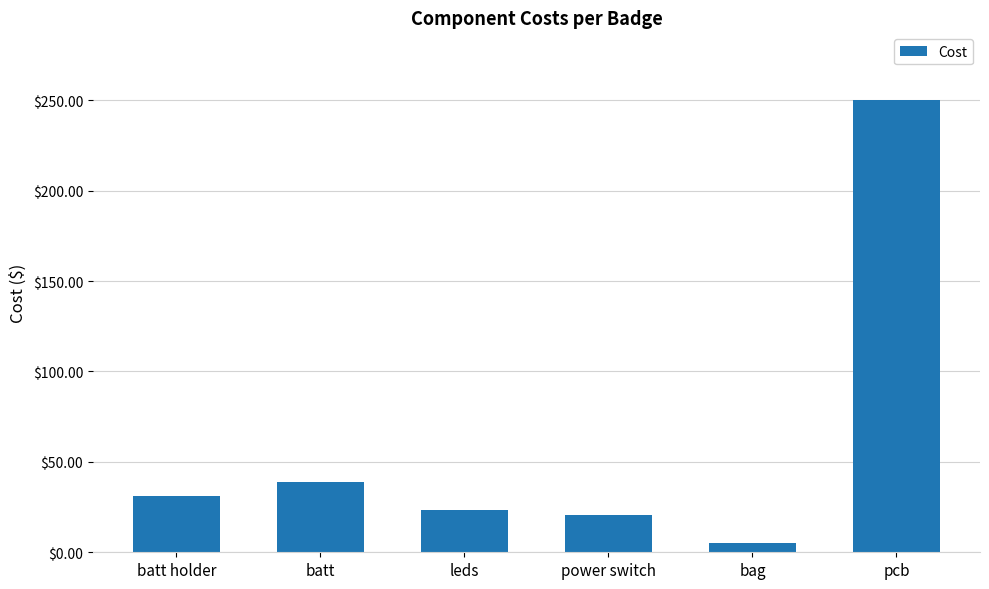

Which label corresponds to the smallest value in the chart?

bag